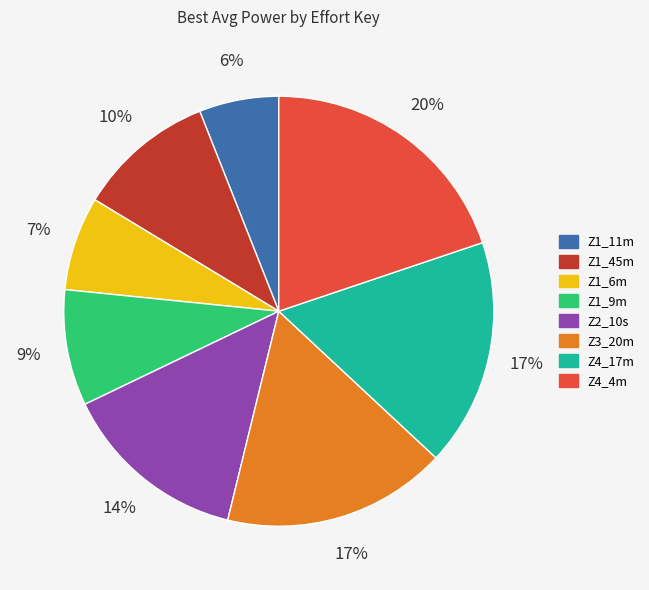

True or false: Z3_20m accounts for 26% of the total.

False